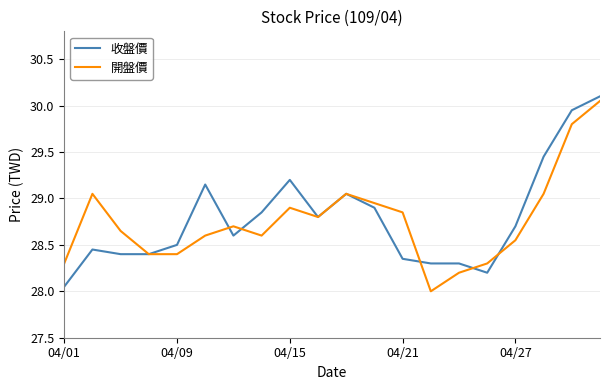

What is the smallest value displayed?

28.0